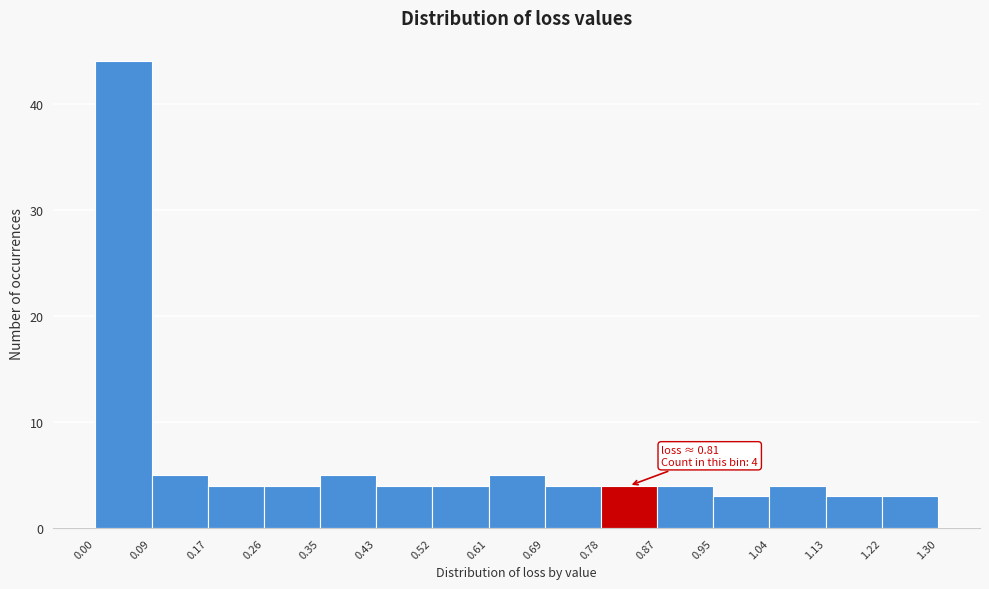

Which range on the x-axis has the tallest bar?

0.00 to 0.09